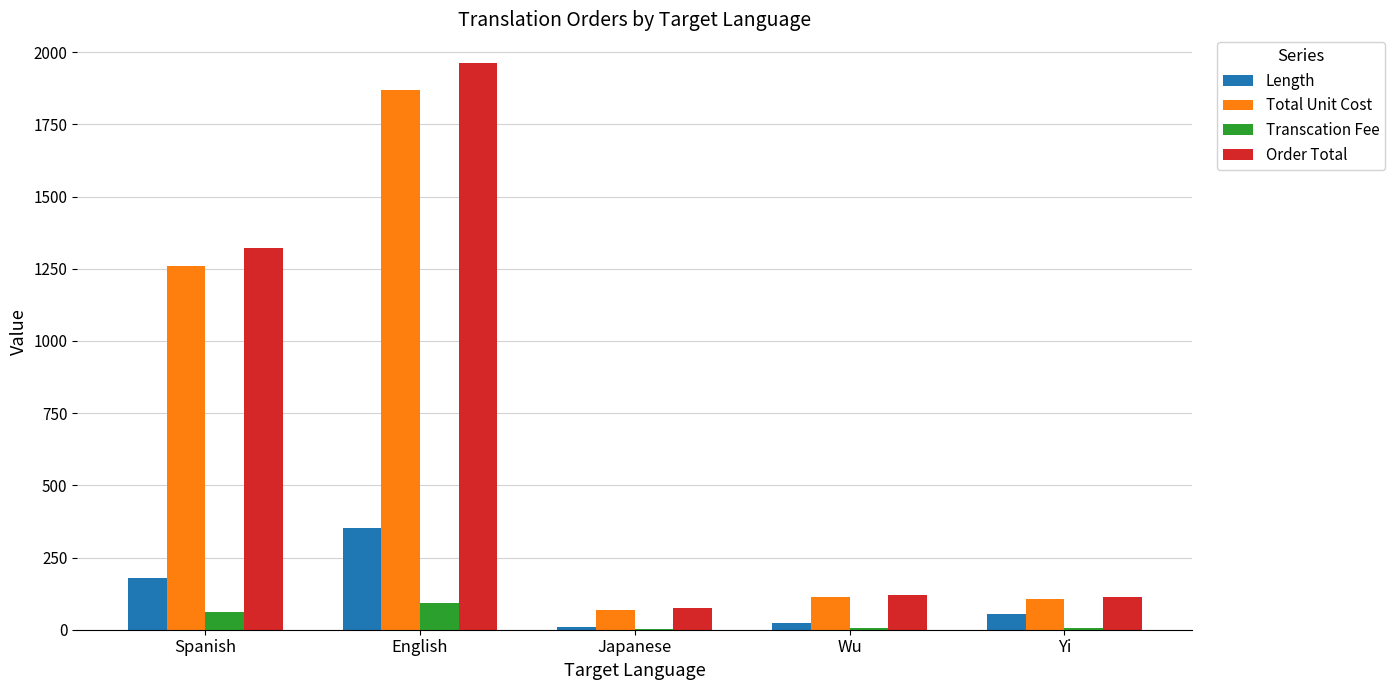

At which category is the sum across all series the highest?

English